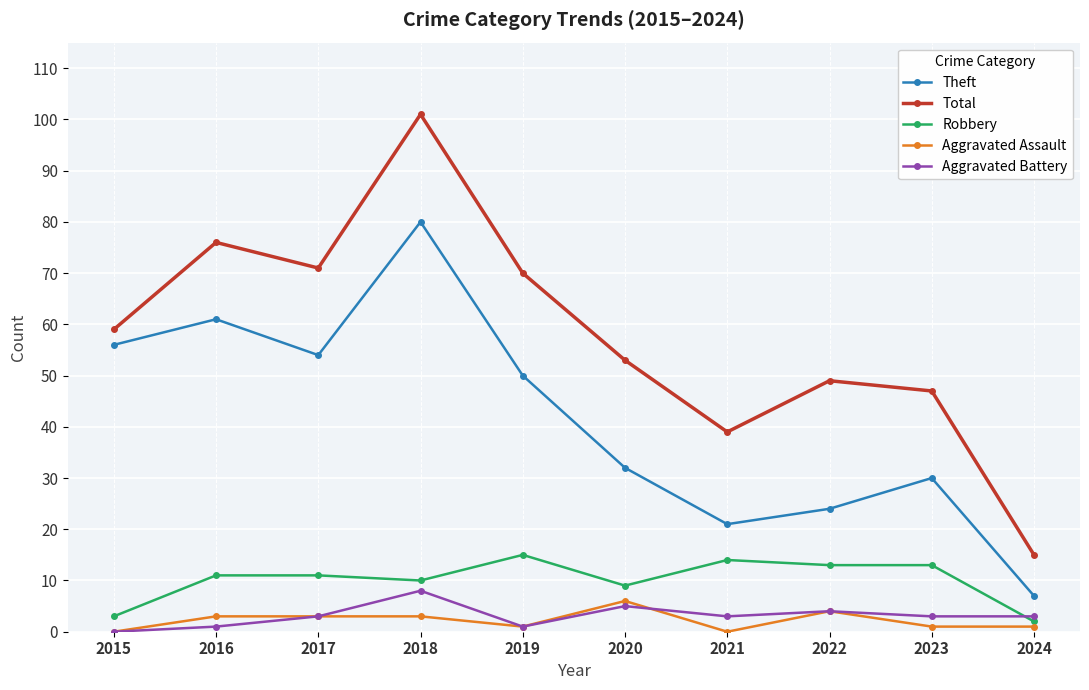

True or false: Robbery has more than 0 interior local peaks.

True